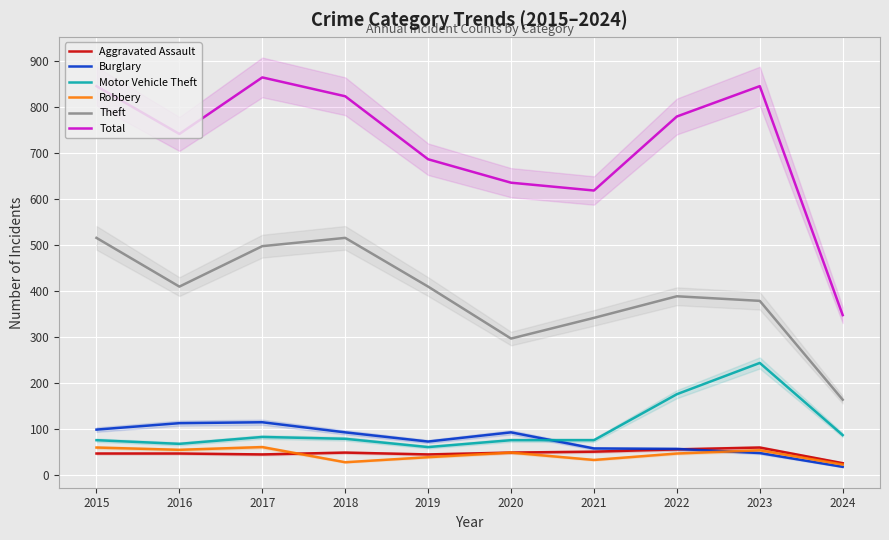

At 2023, list the series in order from smallest to largest.

Burglary, Robbery, Aggravated Assault, Motor Vehicle Theft, Theft, Total